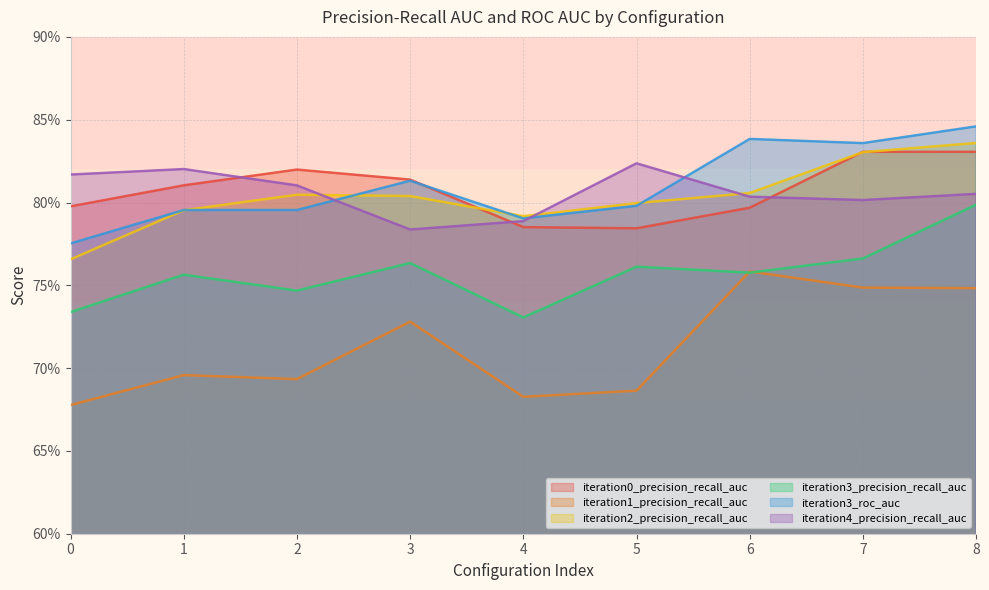

What is the approximate value of iteration3_precision_recall_auc at 0?

0.7